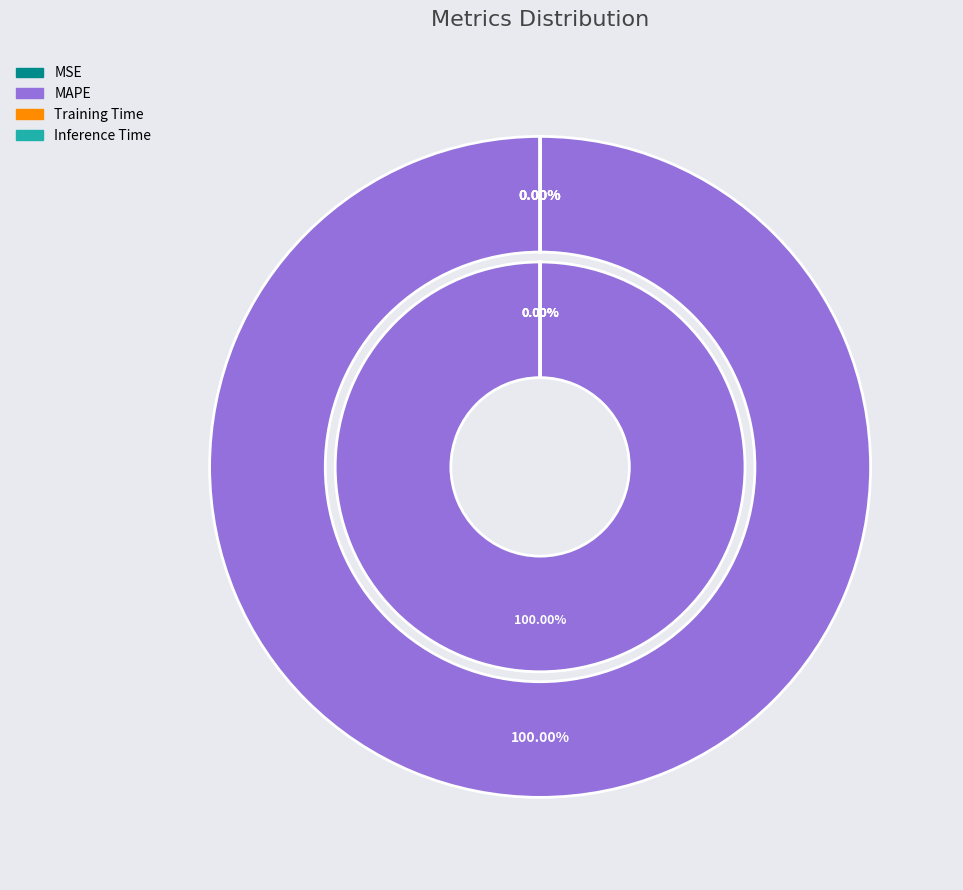

Which slice is the largest?

MAPE